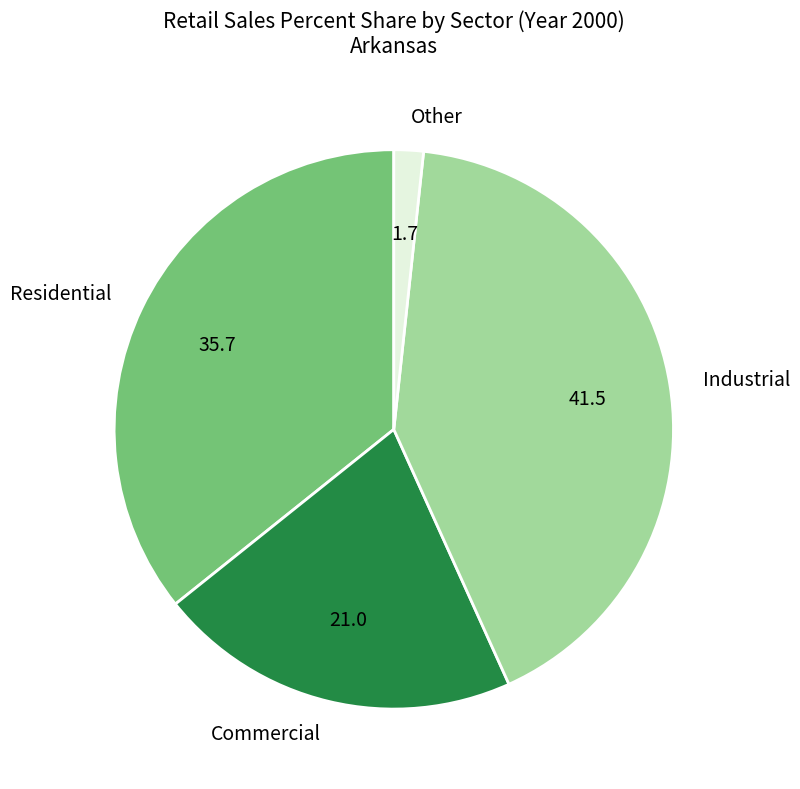

Count the number of slices in the pie.

4